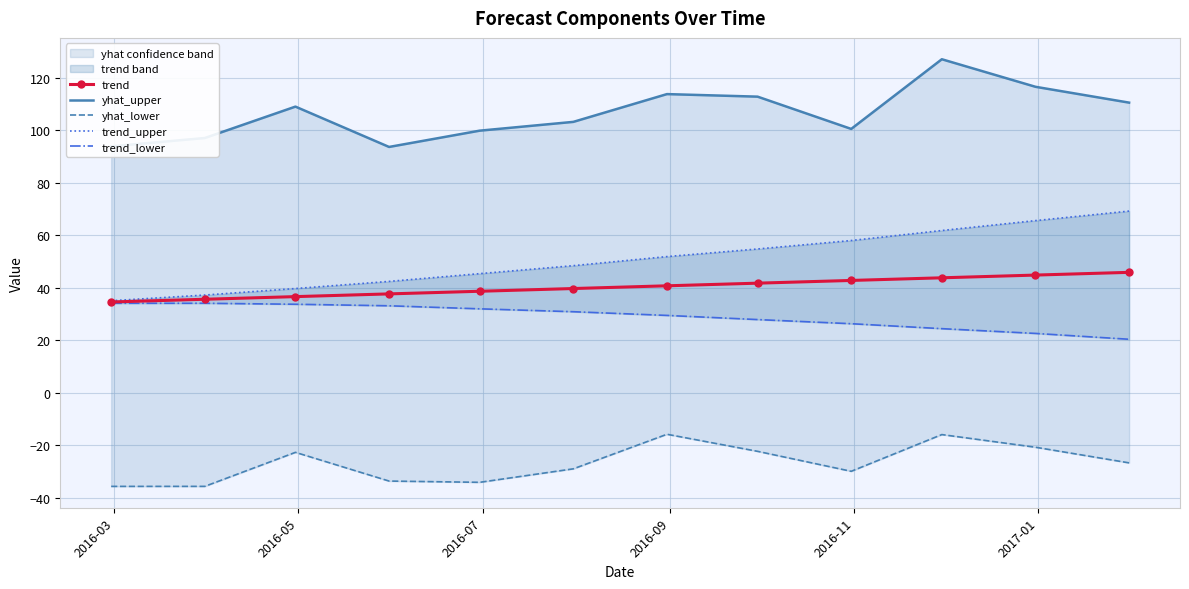

How many data points in trend are less than 40?

6